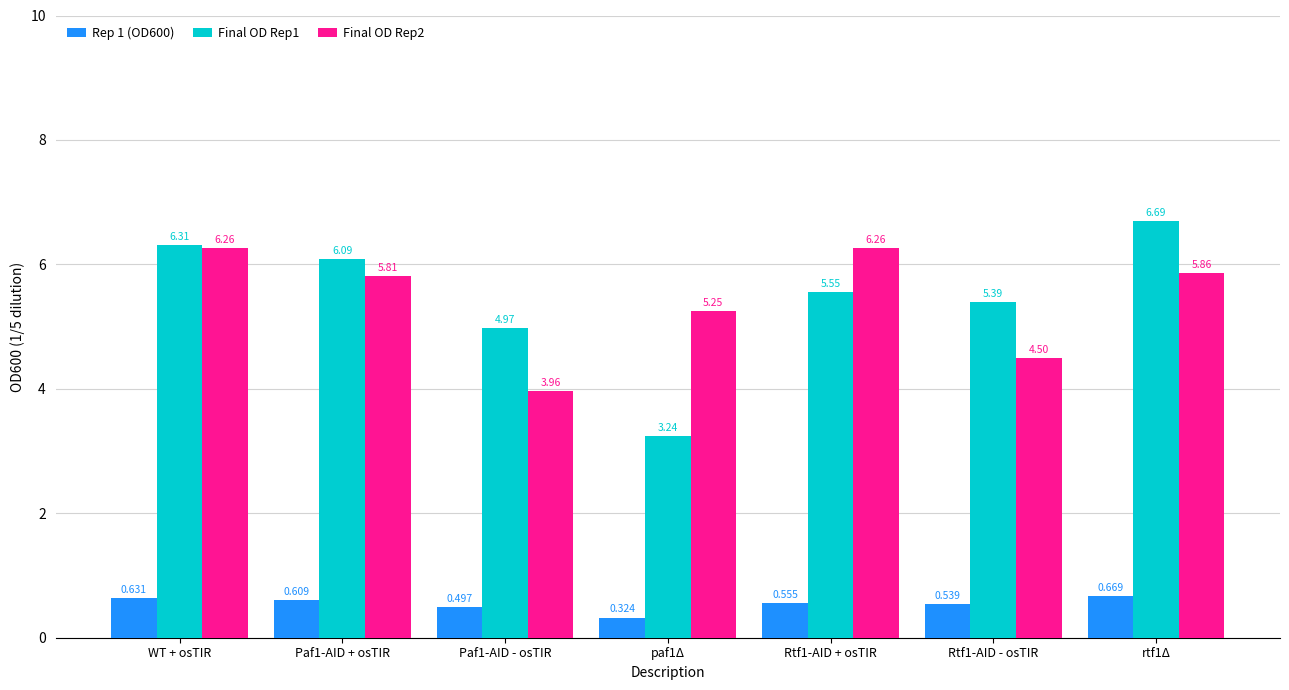

What is the value of the Final OD Rep2 bar at the 3rd from the left?

4.0